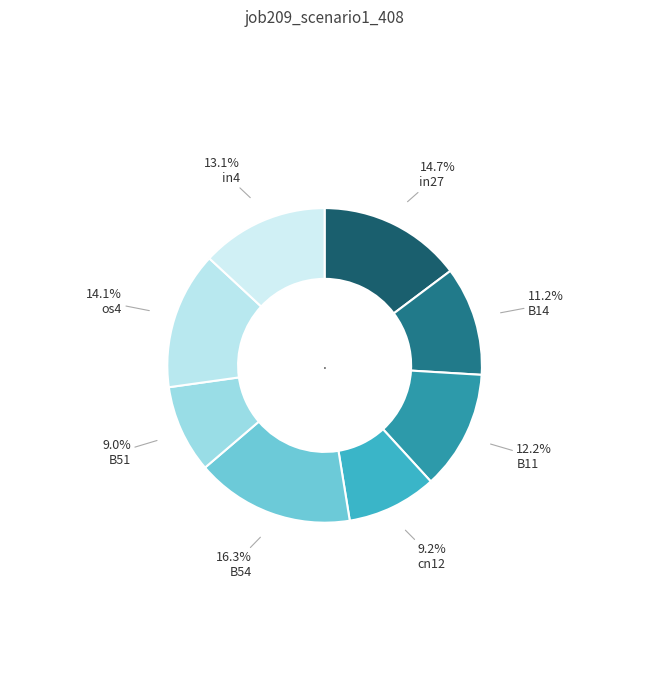

How many slices are in this pie chart?

8